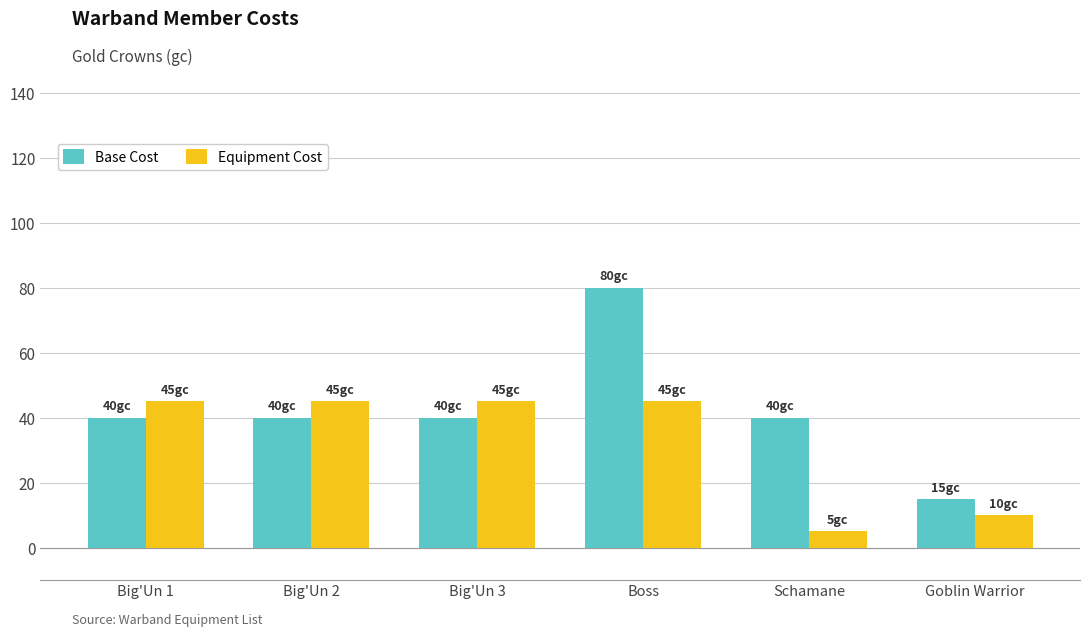

What is the approximate value of Equipment Cost at Schamane, to the nearest 5?

5